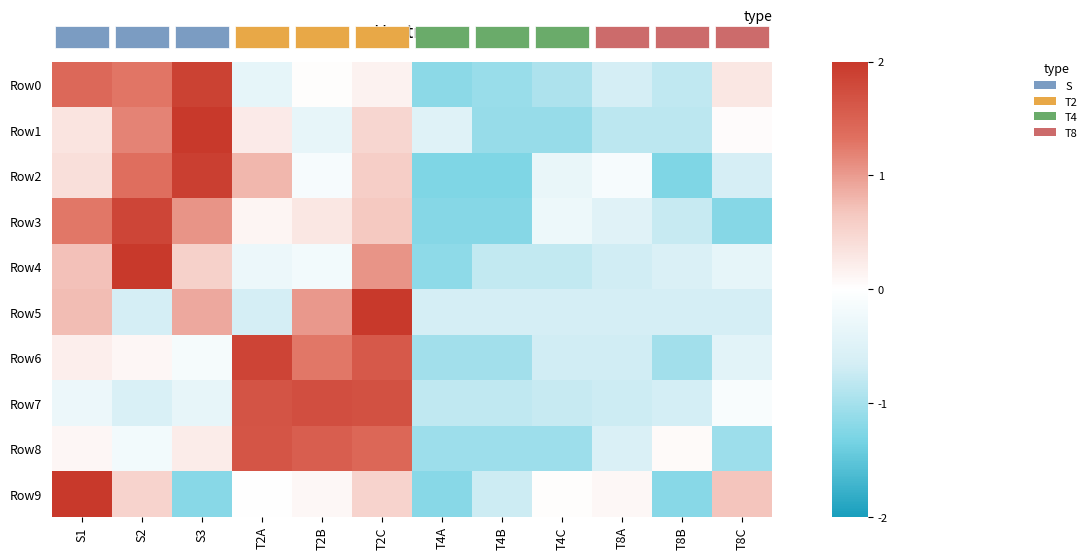

Which series has the largest total across all categories?

Row0